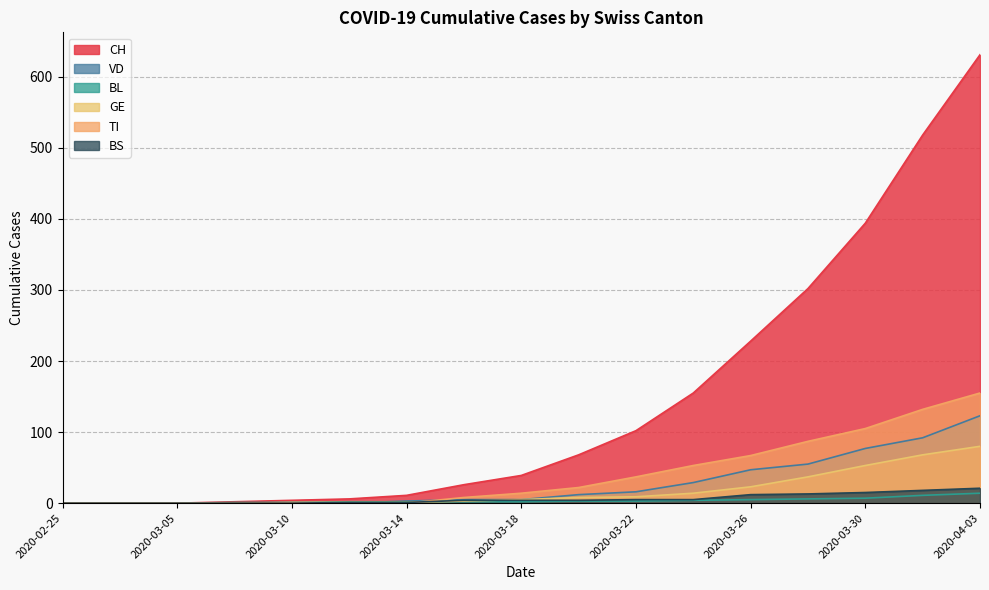

How many values in the GE series are below 5?

8